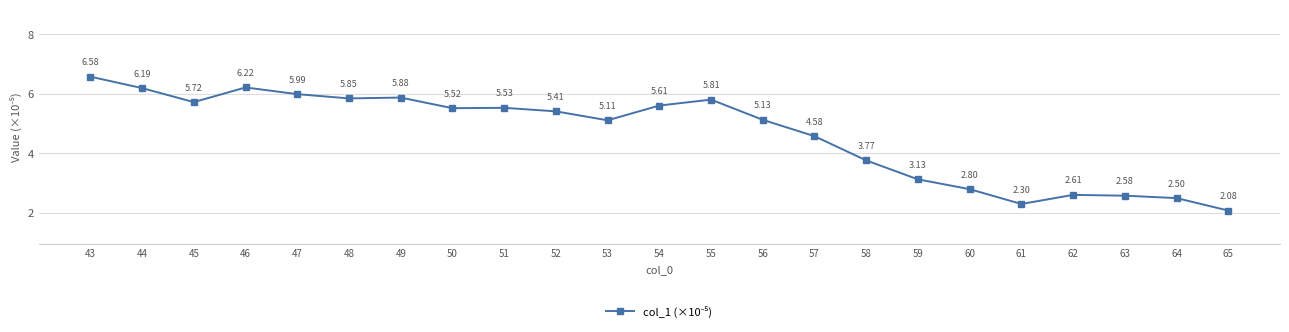

List the labels in order of value, largest first.

43, 46, 44, 47, 49, 48, 55, 45, 54, 51, 50, 52, 56, 53, 57, 58, 59, 60, 62, 63, 64, 61, 65